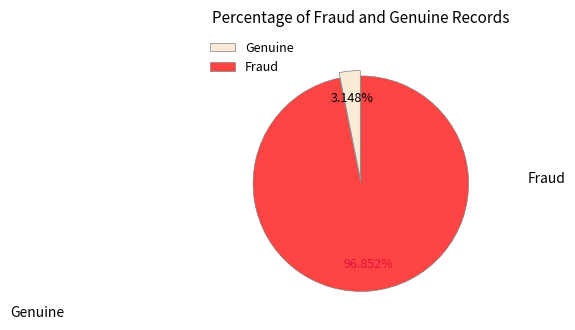

Does any single category account for the majority?

Yes